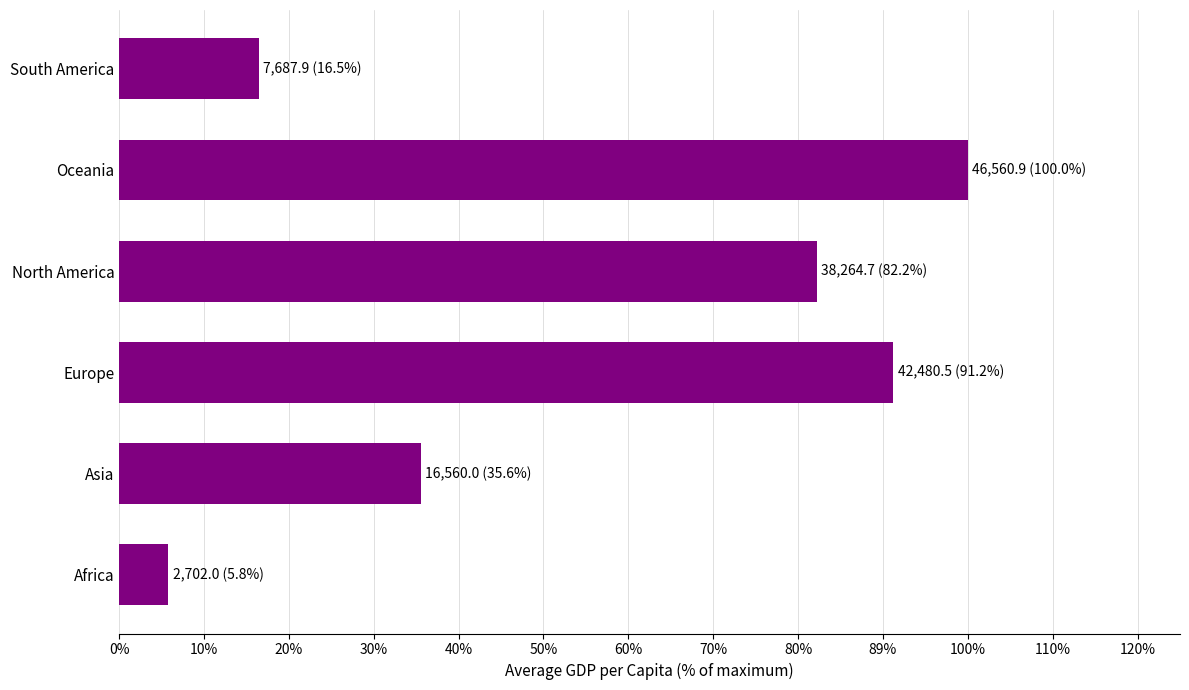

What is the smallest value displayed?

2702.0